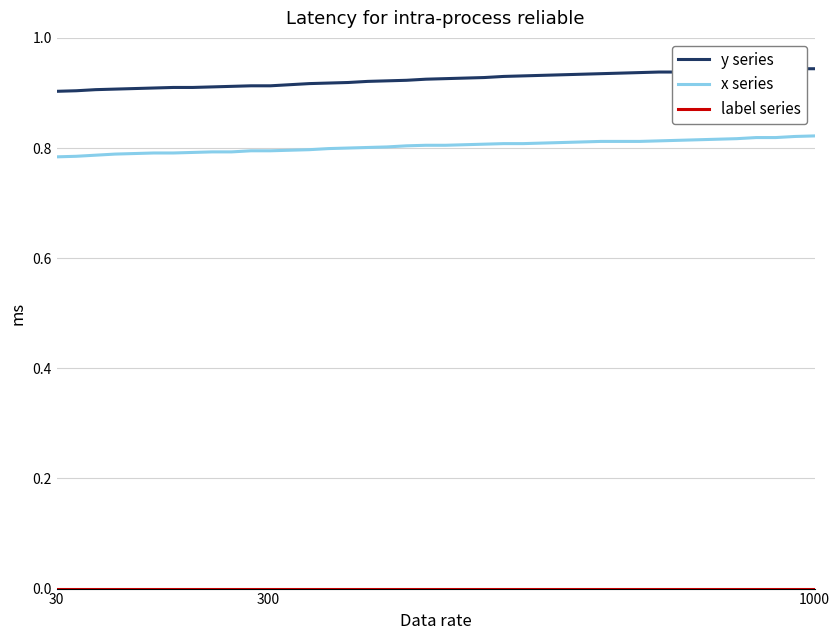

The x series series shows 0.3 at 22. True or false?

False